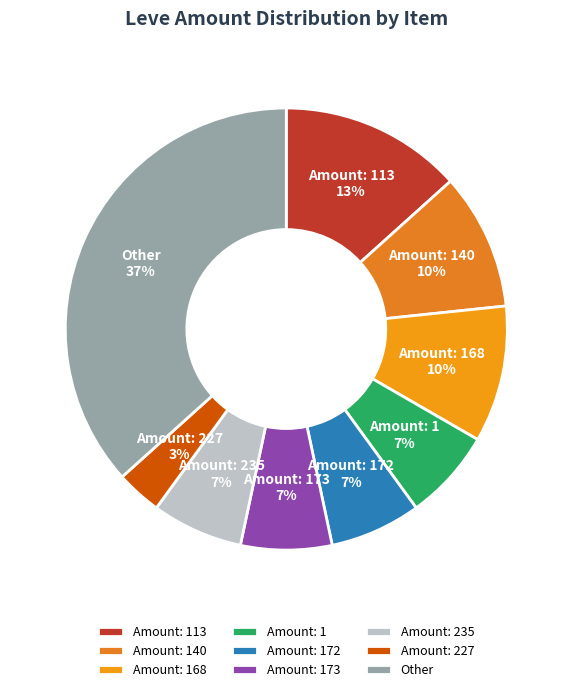

Between Amount: 235 and Amount: 227, which is larger?

Amount: 235